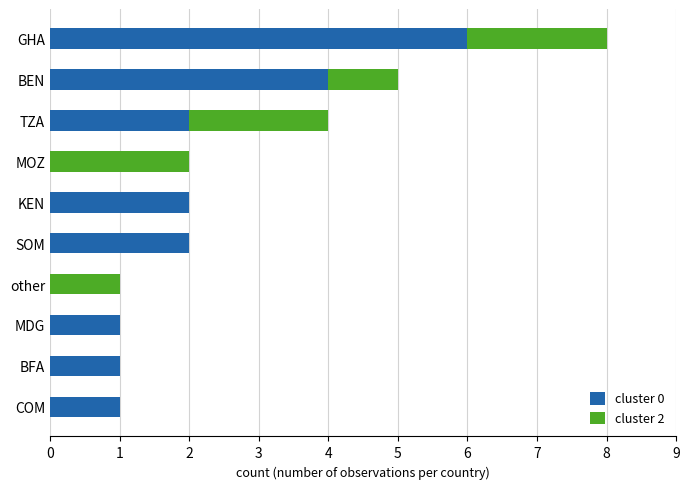

Is it true that cluster 0 equals 2 at SOM?

True